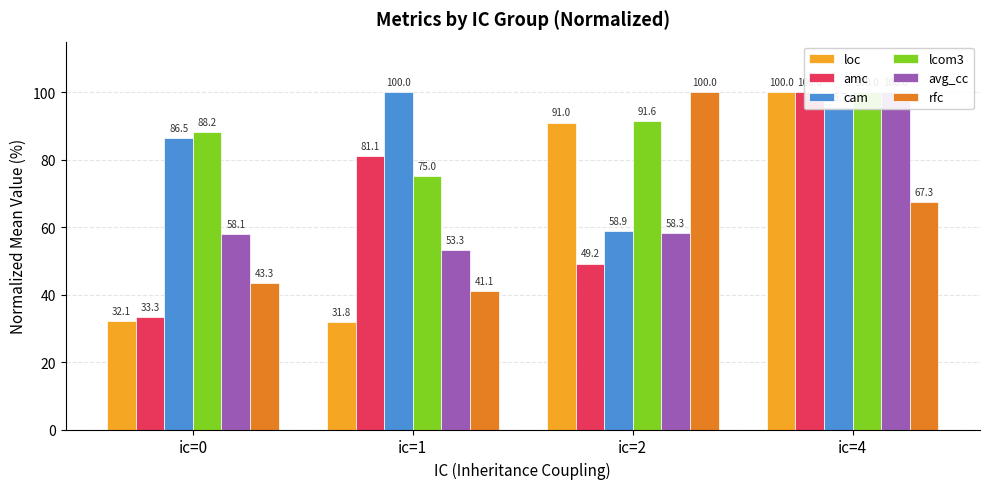

Rank the series at ic=4 from highest to lowest value.

loc, amc, lcom3, avg_cc, cam, rfc